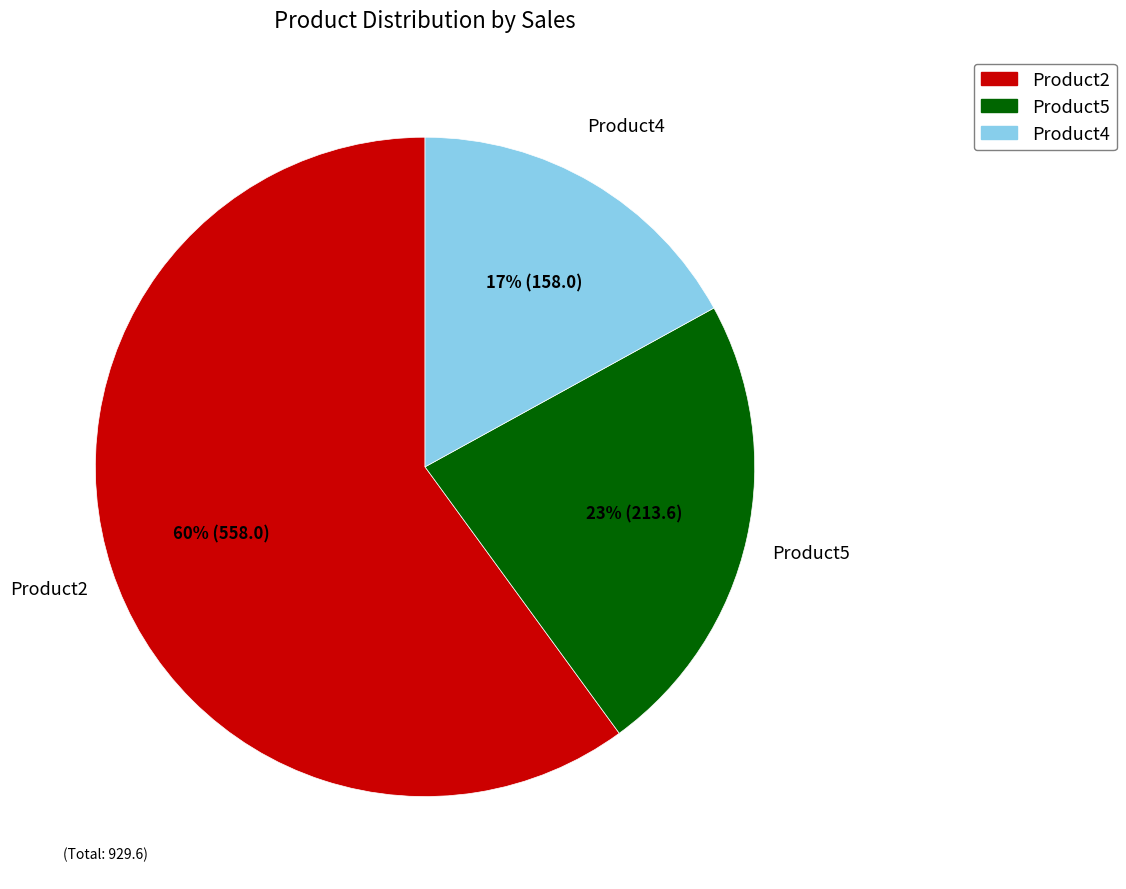

What is the ratio of the value at Product4 to the value at Product5?

0.7